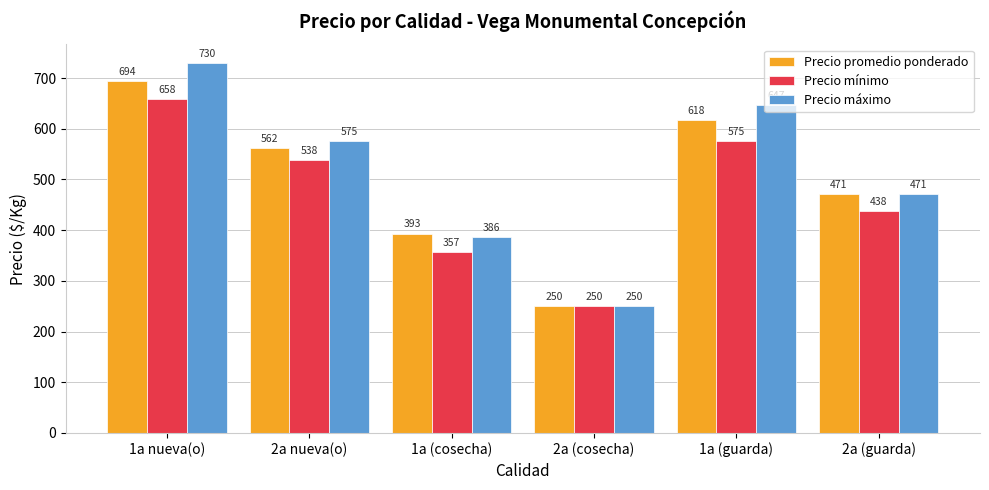

What is the sum of the Precio máximo values at 2a nueva(o) and 1a (guarda)?

1222.1